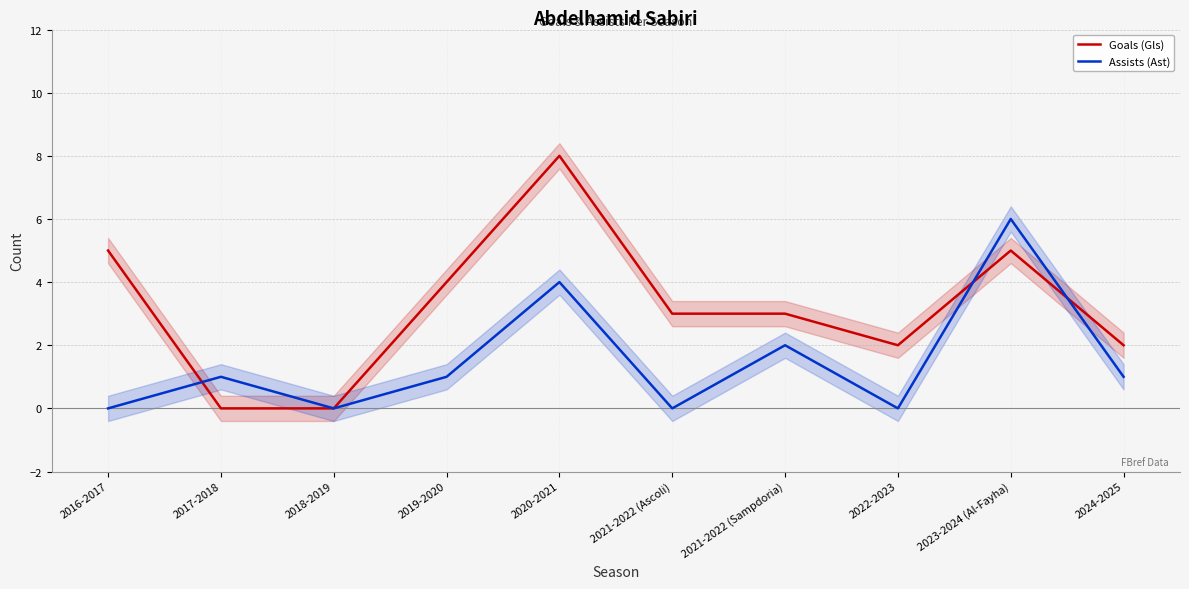

How many intersections are there between Assists (Ast) and Goals (Gls)?

3